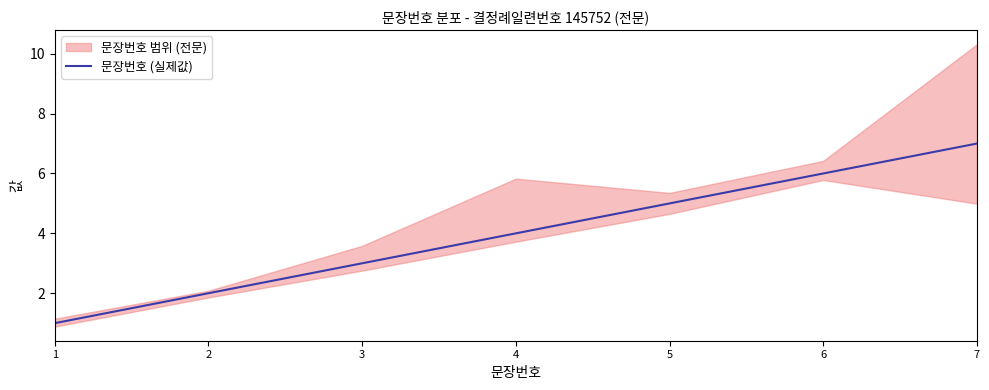

Is it true that the value at 1 is 1?

True